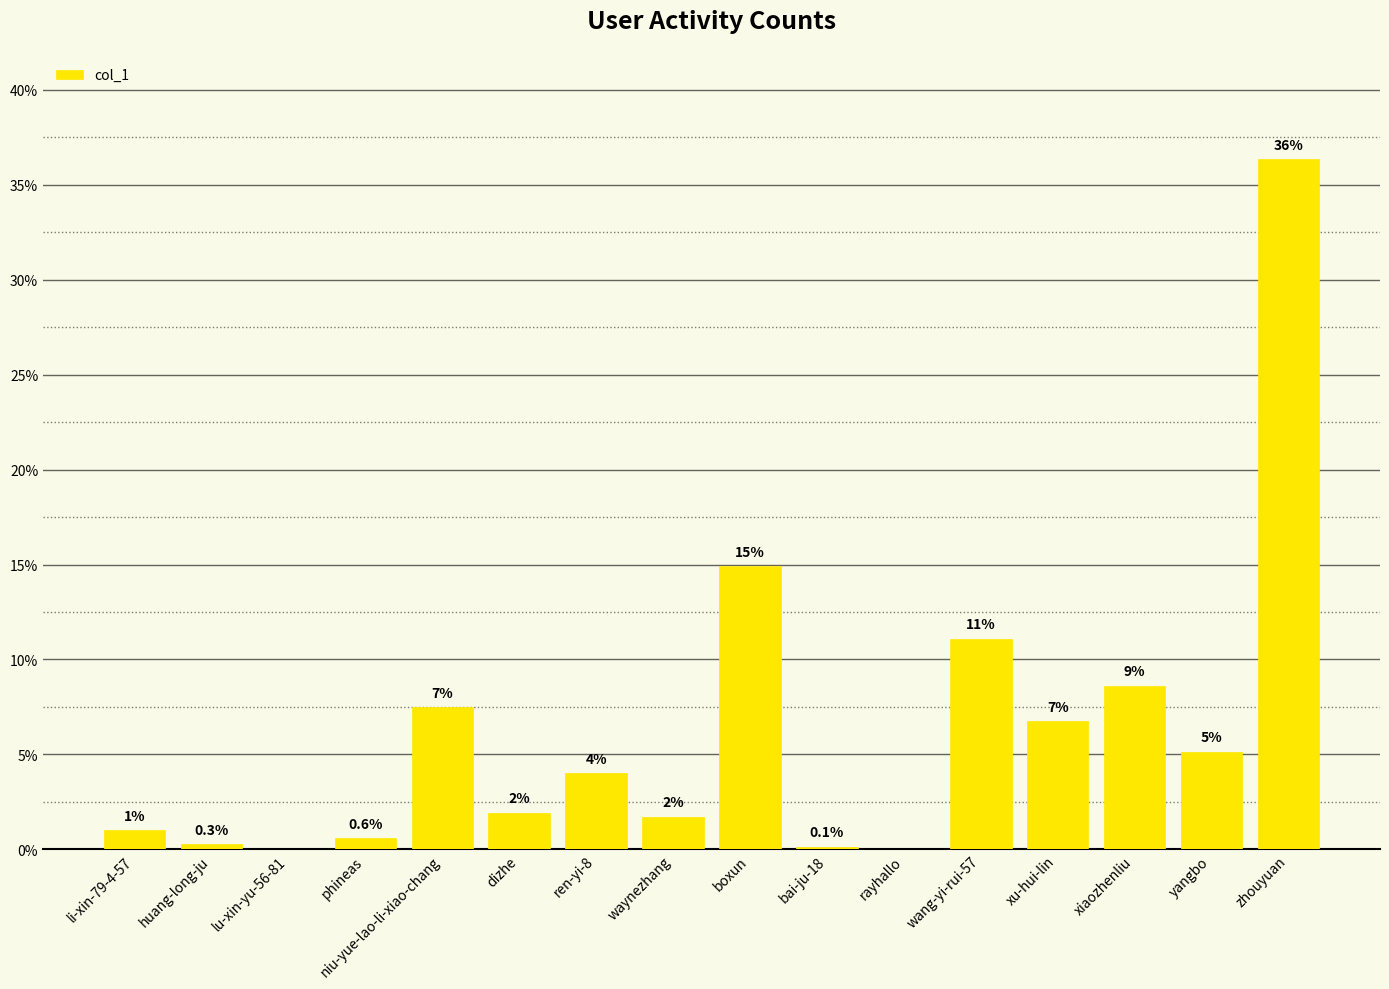

Are the bars horizontal?

No